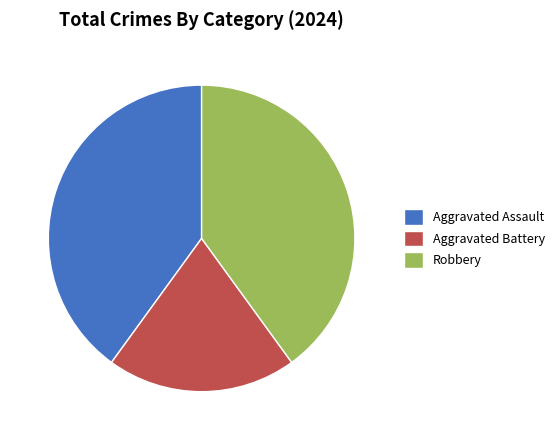

What is the ratio of the value at Aggravated Battery to the value at Robbery?

0.5